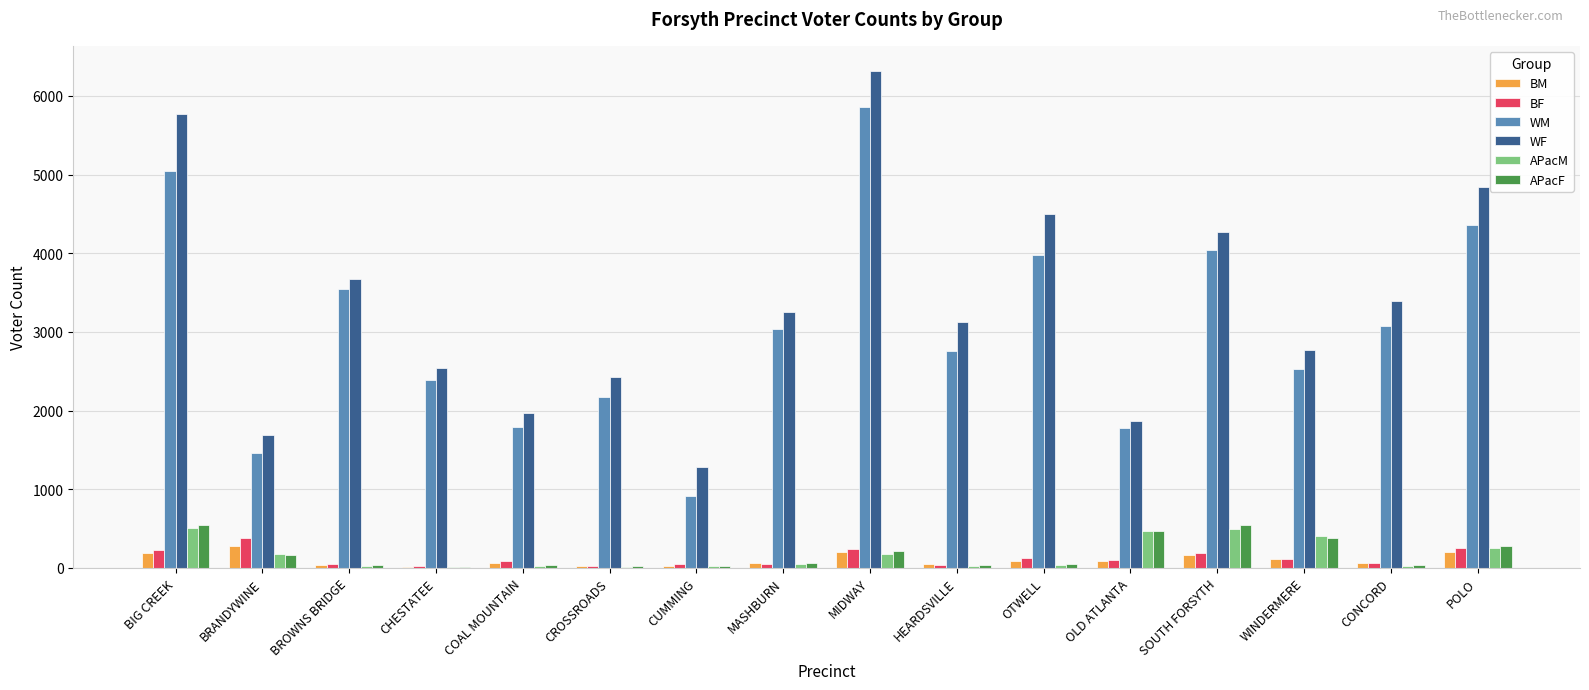

What is the difference between the APacM values at BROWNS BRIDGE and CROSSROADS?

13